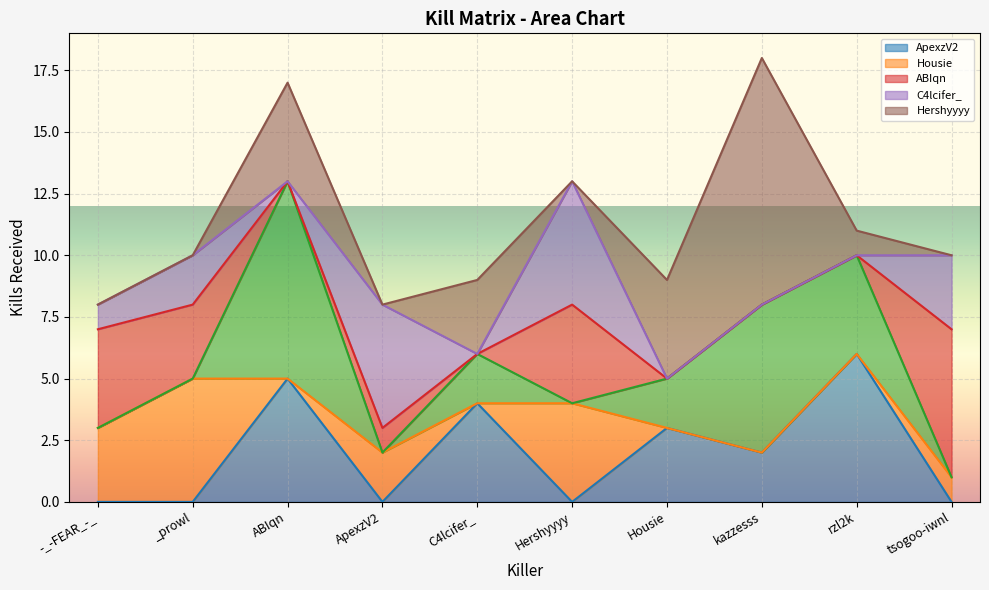

What is the maximum value for ABIqn?

6